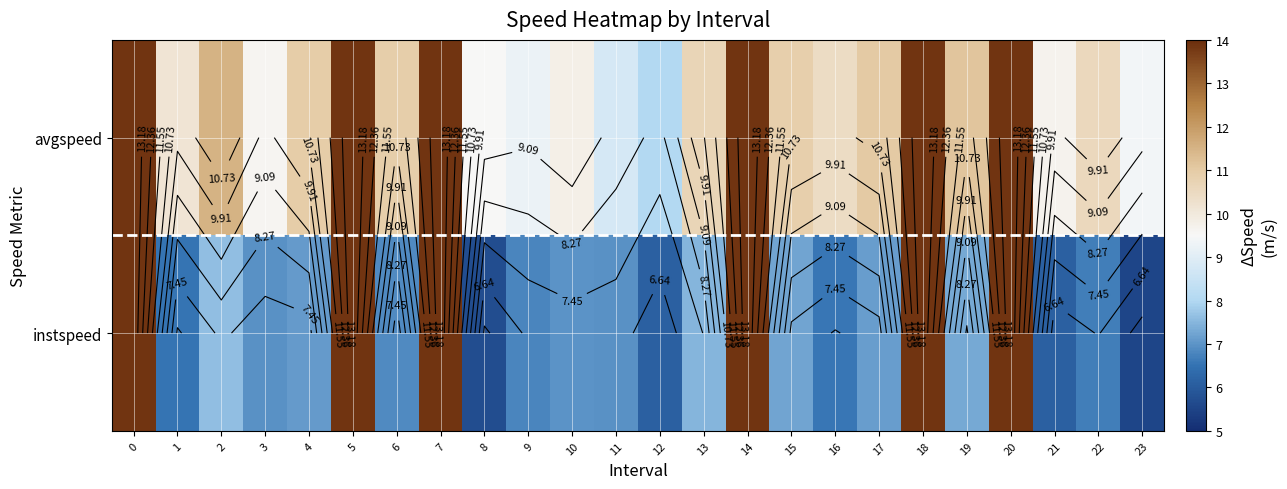

List the series in order of their peak value, highest first.

instspeed, avgspeed